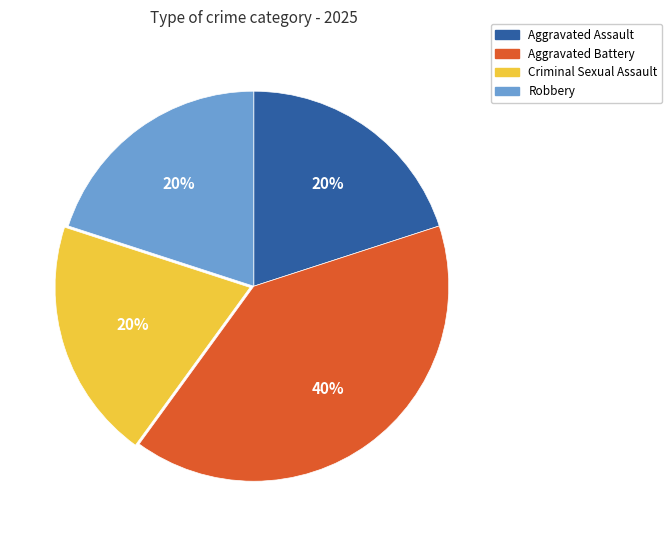

Which slice is the largest?

Aggravated Battery